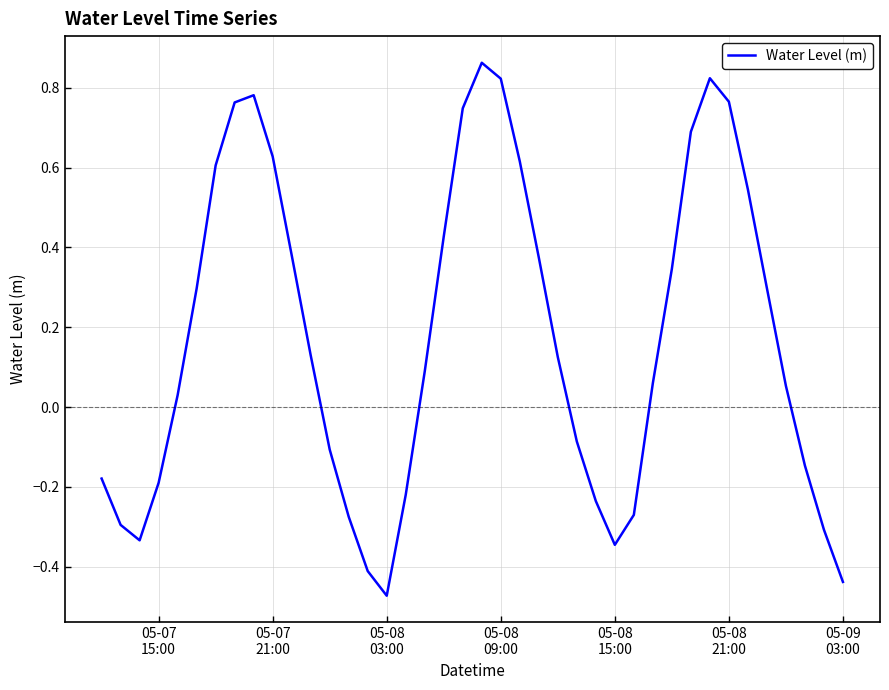

How many interior local valleys (lower than both neighbors) does the data have?

3